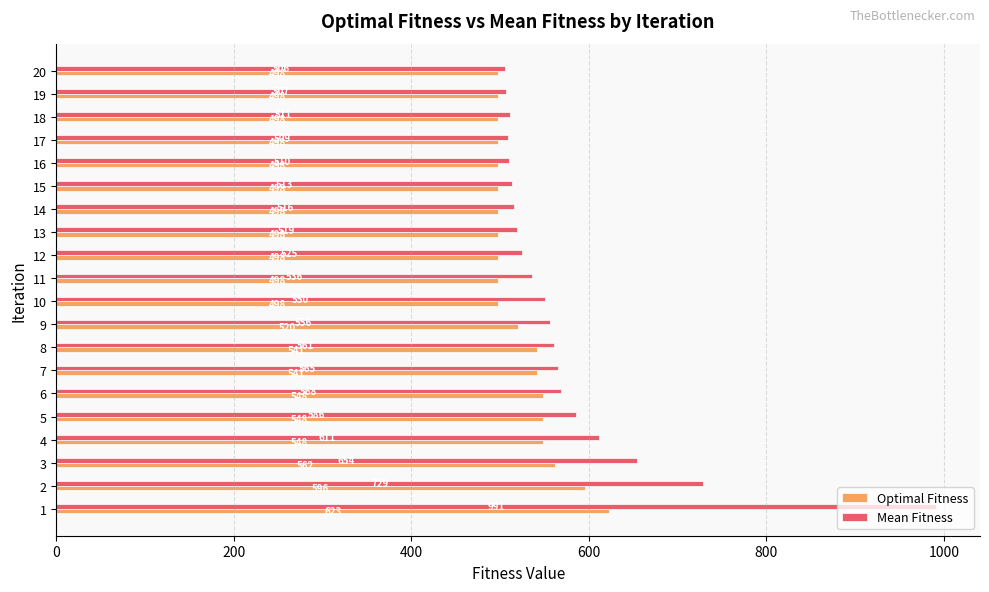

What is the total value across all series at 8?

1102